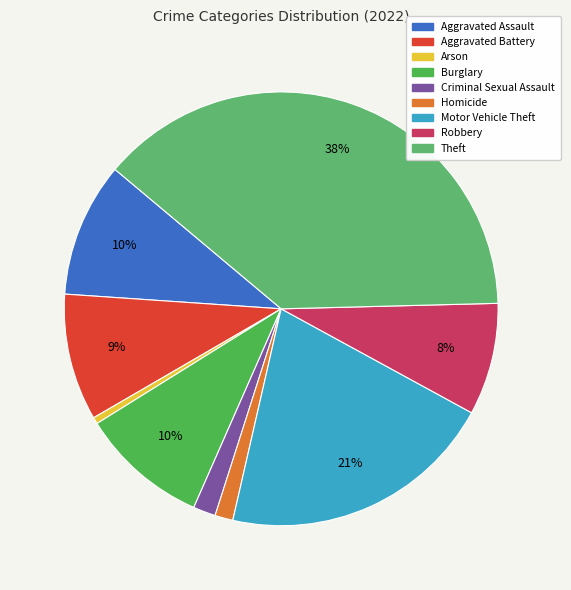

To the nearest percent, what is the combined percentage of Criminal Sexual Assault and Homicide?

3%